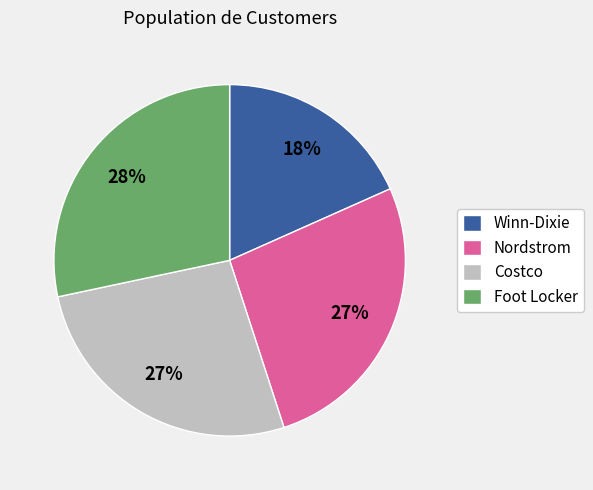

How many segments does this pie chart have?

4